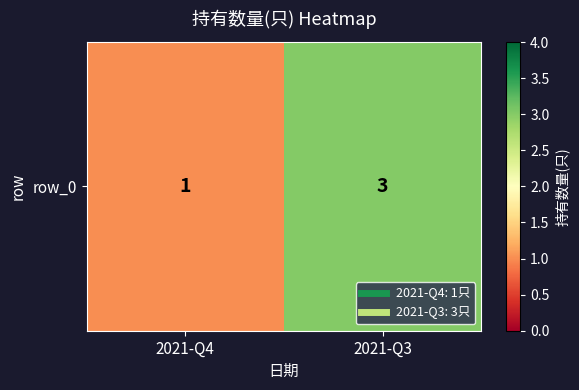

True or false: the data shows 2 at 2021-Q4.

False